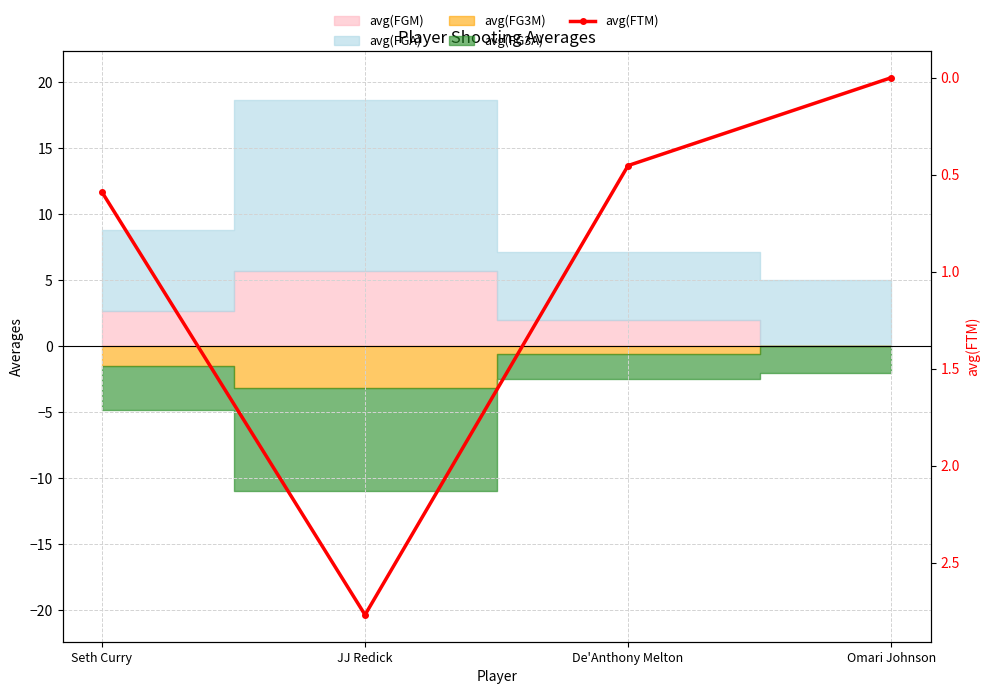

Which category has the lowest value across all series?

Omari Johnson